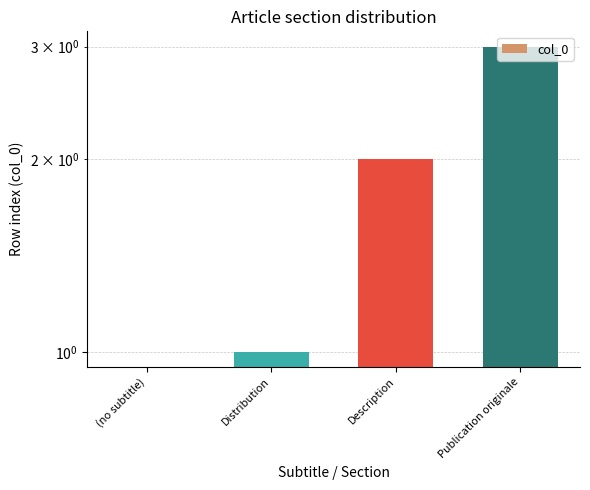

How many positive values are there?

3